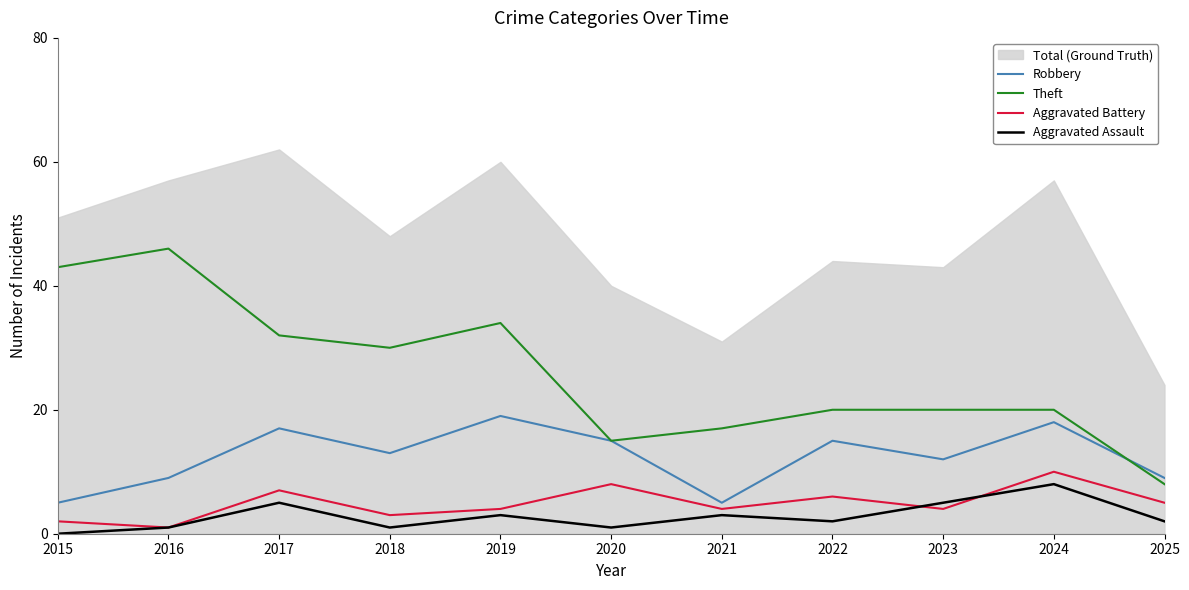

What is the sum of all Theft values?

285